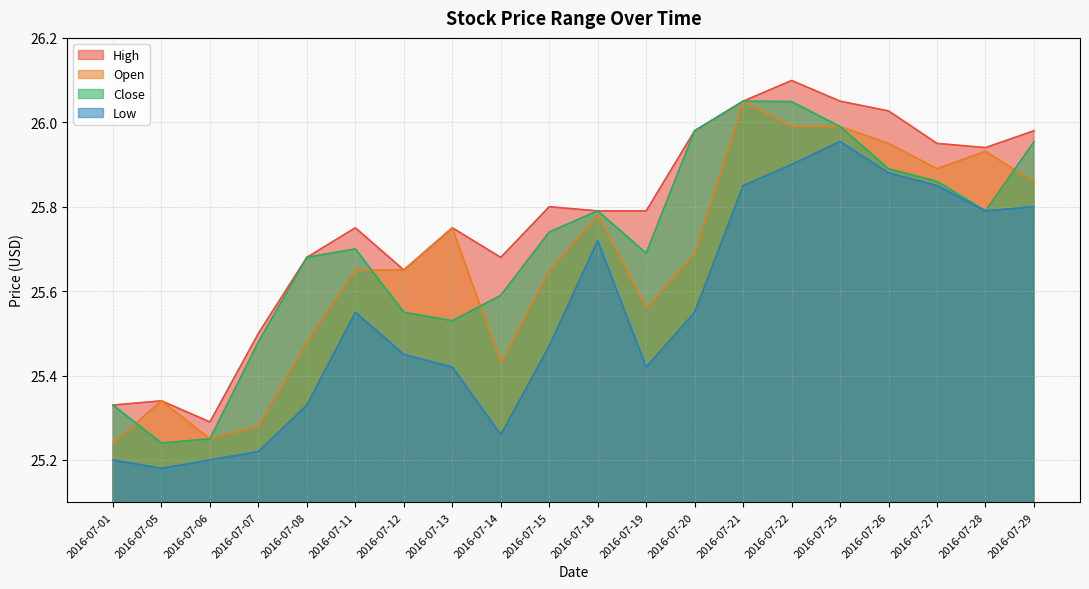

What are all the series names shown in the legend?

High, Open, Close, Low